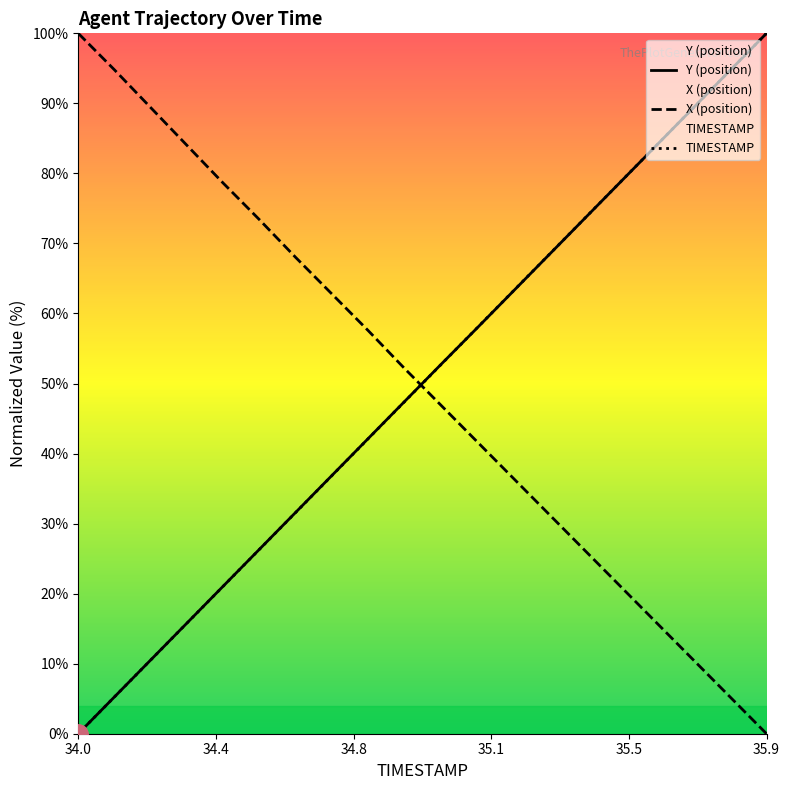

Which series has the widest spread of values?

Y (position)